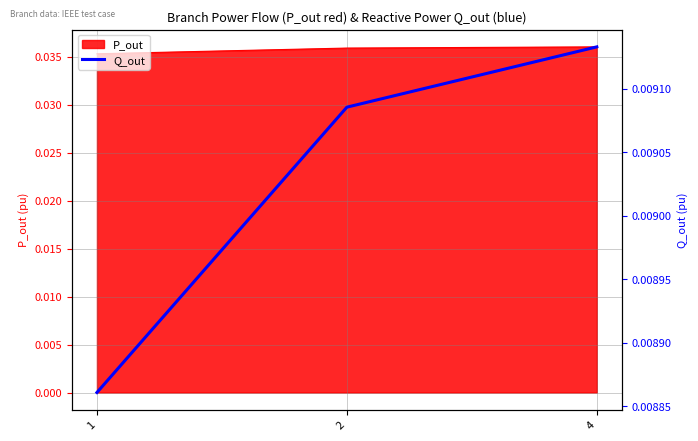

Which label corresponds to the smallest value in the chart?

1